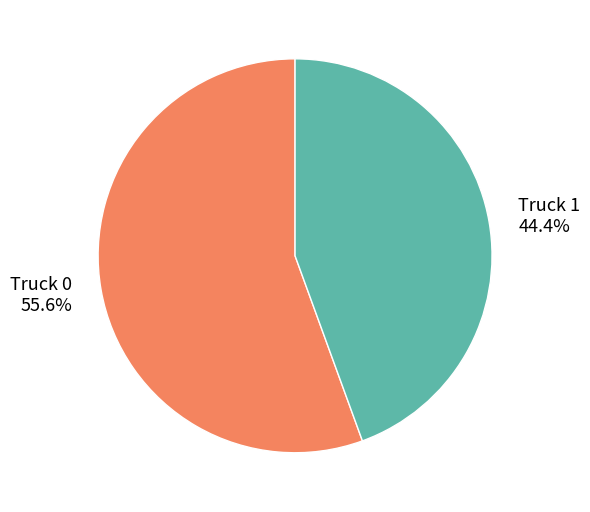

How much of the chart is everything except Truck 0?

44.4%